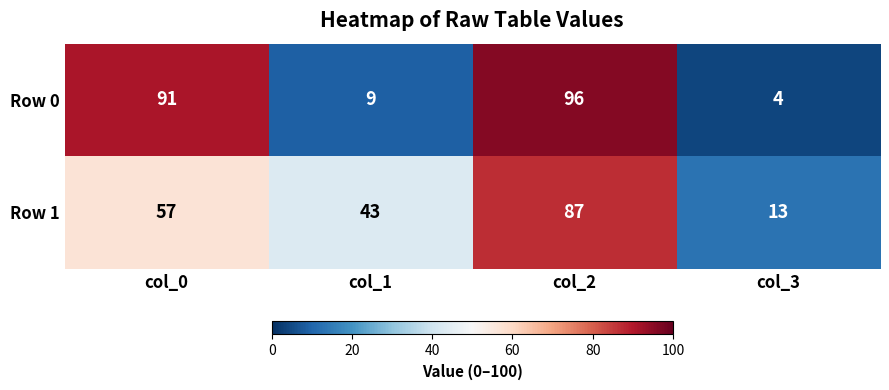

What value does the Row 0 series have at col_0, to the nearest 5?

90